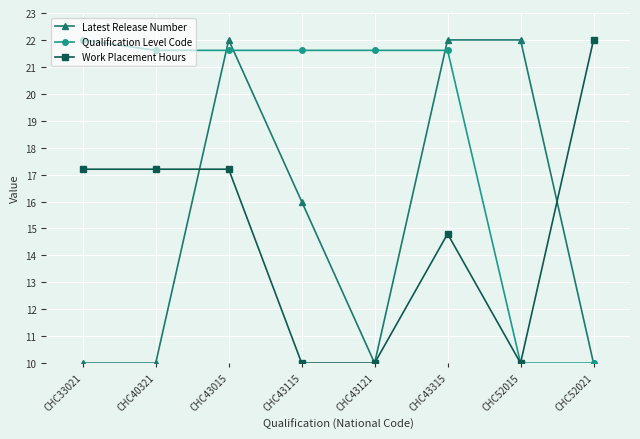

What is the difference between the maximum and minimum values in the Qualification Level Code series?

12.0